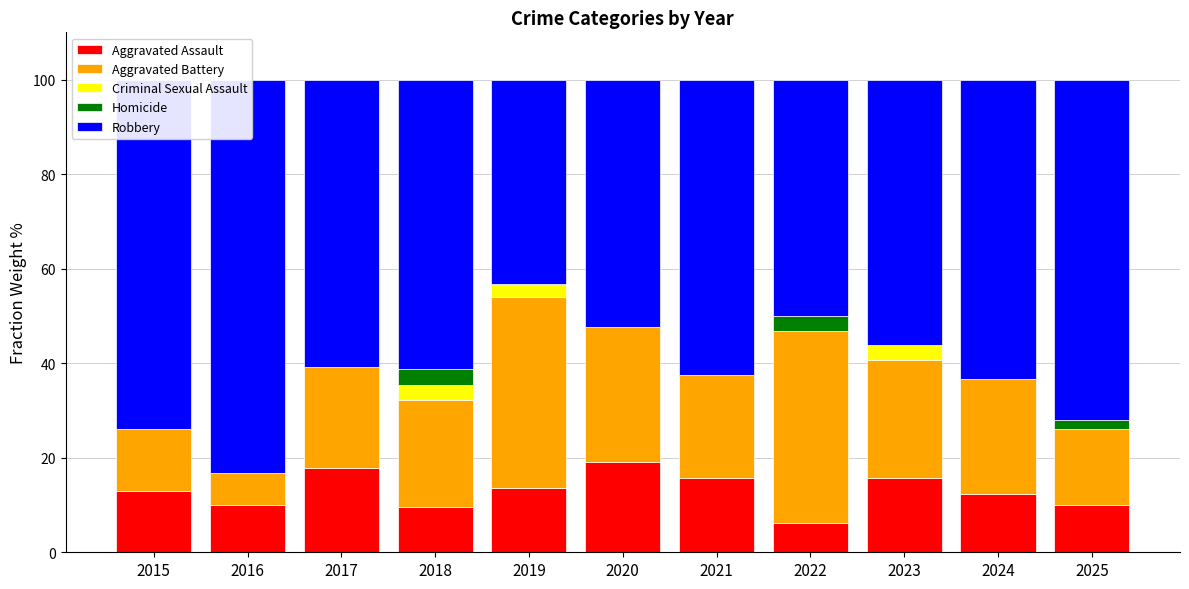

Which series has the largest range (max minus min)?

Robbery